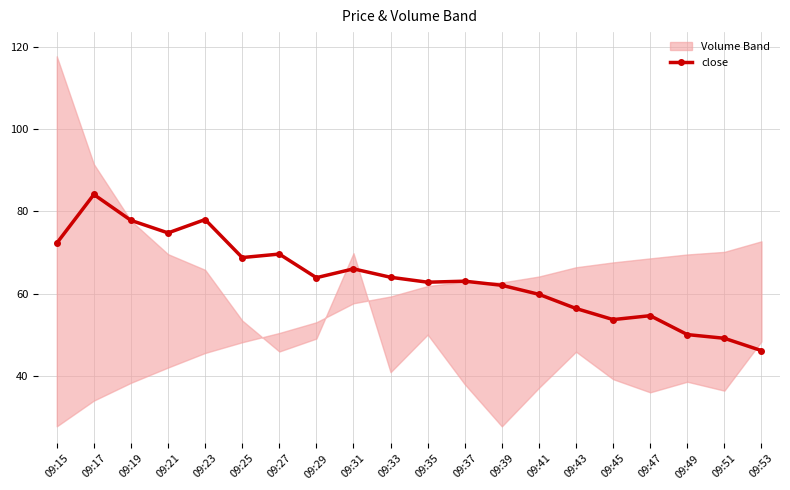

What is the value of the 14th point from the left?

59.8